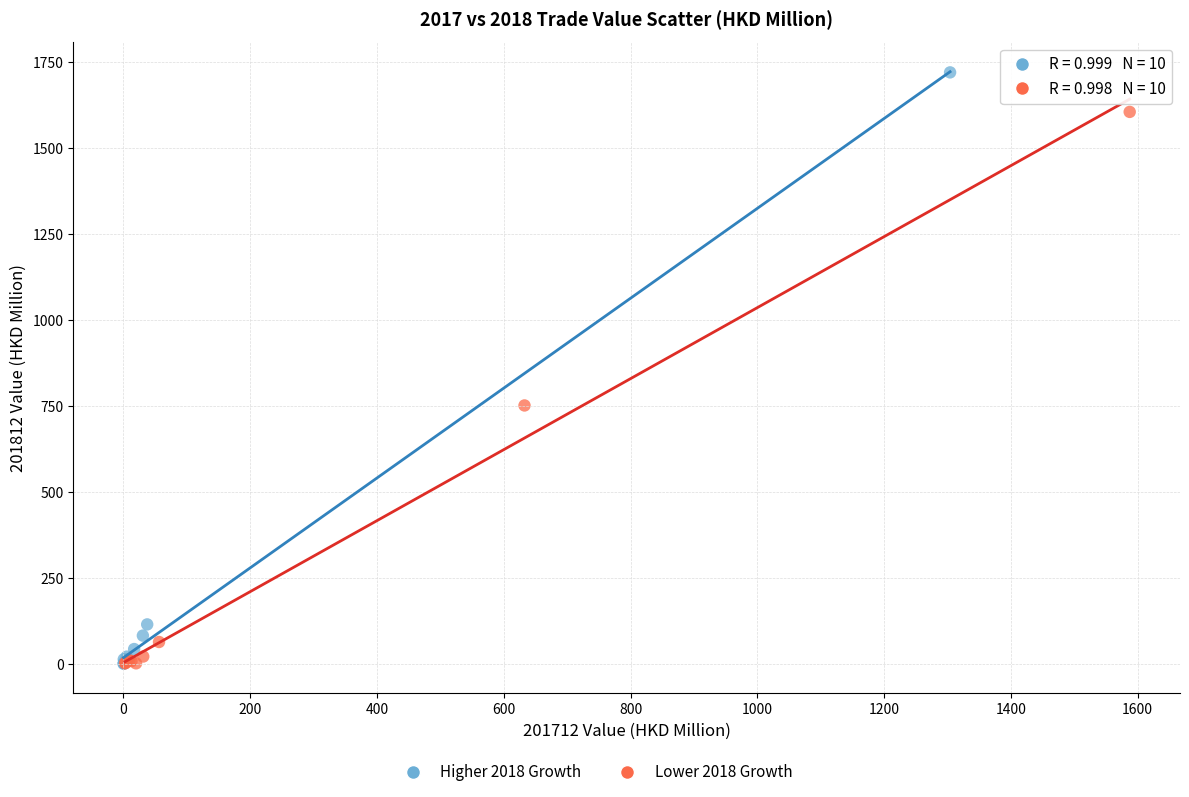

Which series has the largest Y range (max minus min)?

Higher 2018 Growth